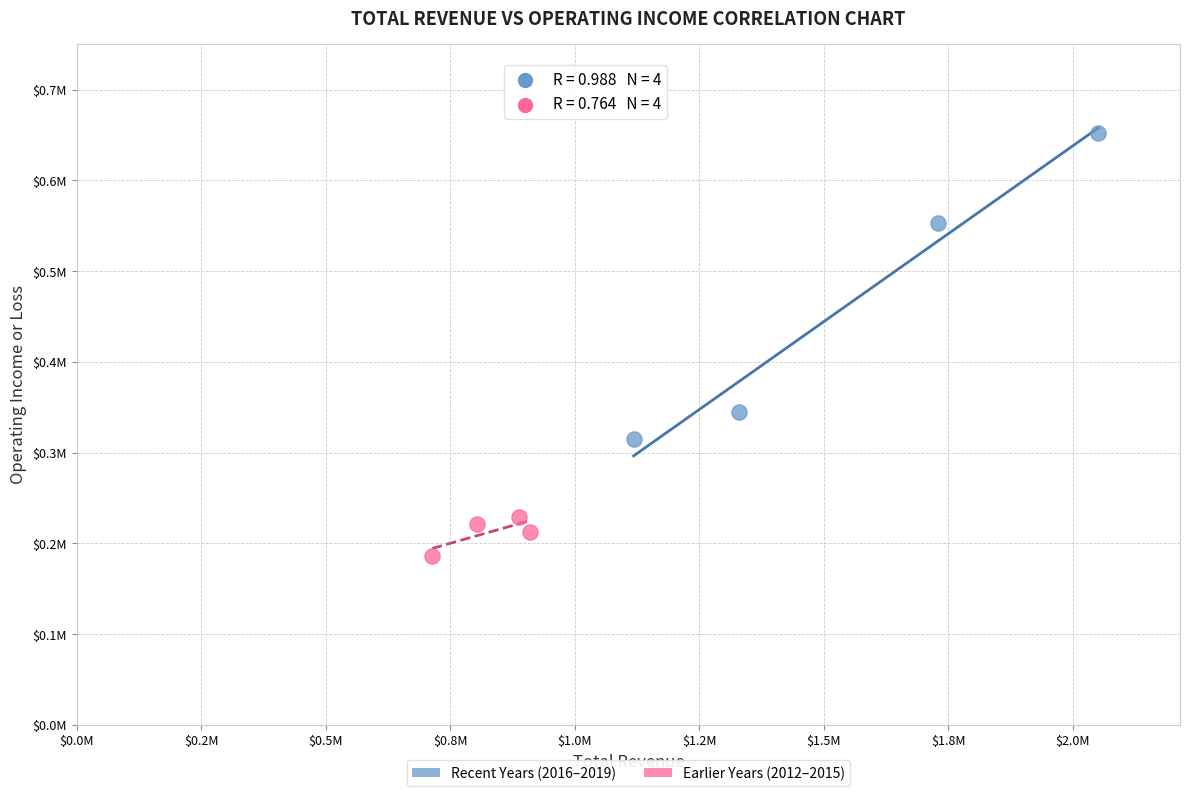

Which series has the largest Y range (max minus min)?

Recent Years (2016–2019)